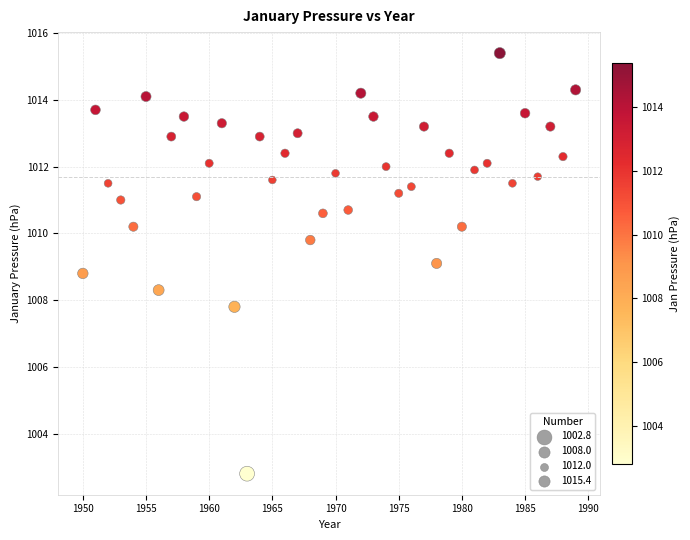

What is the range of Y values (max minus min)?

12.6